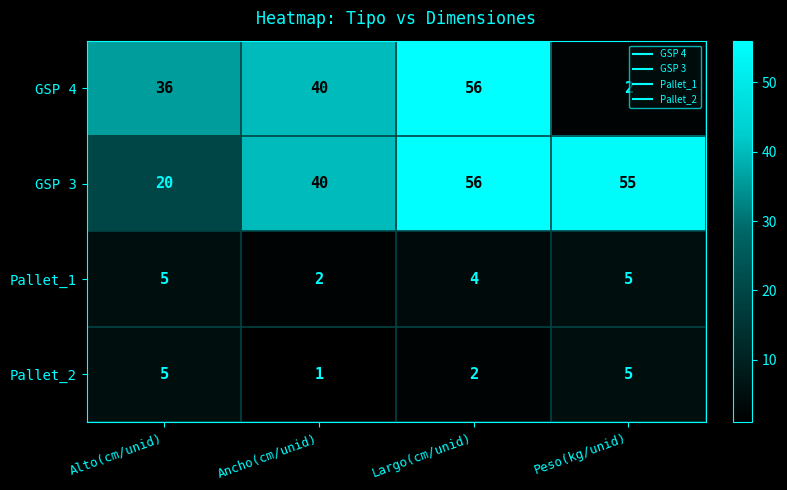

Reading right to left, what are all the values shown in this chart?

GSP 4: 2	56	40	36
GSP 3: 55	56	40	20
Pallet_1: 5	4	2	5
Pallet_2: 5	2	1	5